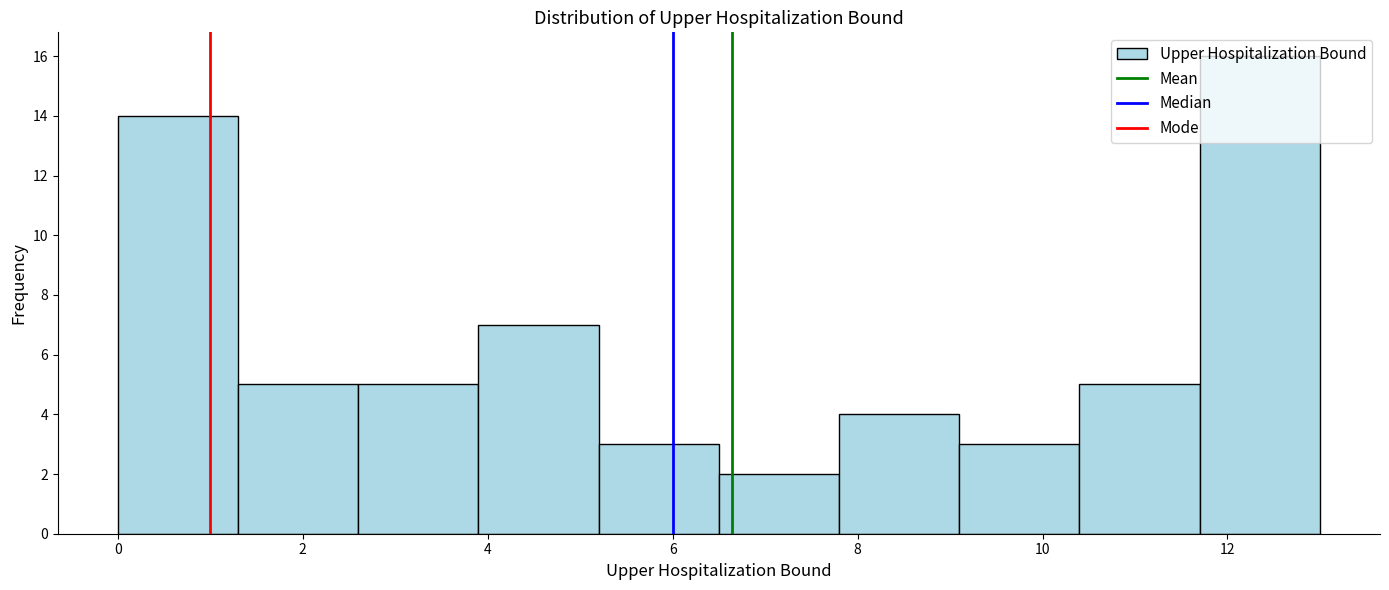

Reading left to right, list every bar in this chart as the range it spans on the x-axis followed by its height. Neither the bar edges nor the heights are printed on the chart, so give them approximately, as read against the axes.

0.0 to 1.3: 14
1.3 to 2.6: 5
2.6 to 3.9: 5
3.9 to 5.2: 7
5.2 to 6.5: 3
6.5 to 7.8: 2
7.8 to 9.1: 4
9.1 to 10.4: 3
10.4 to 11.7: 5
11.7 to 13.0: 16